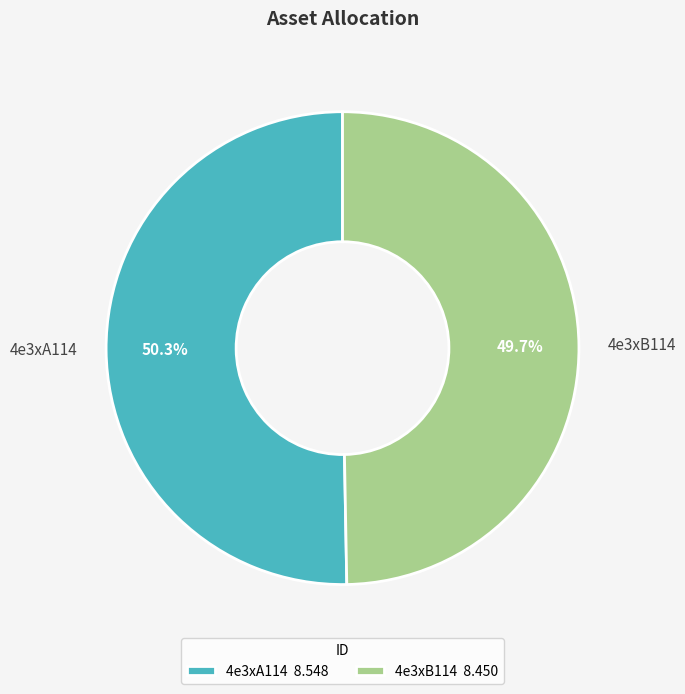

To the nearest percent, what is the difference between the 4e3xA114 and 4e3xB114 slice percentages?

1%